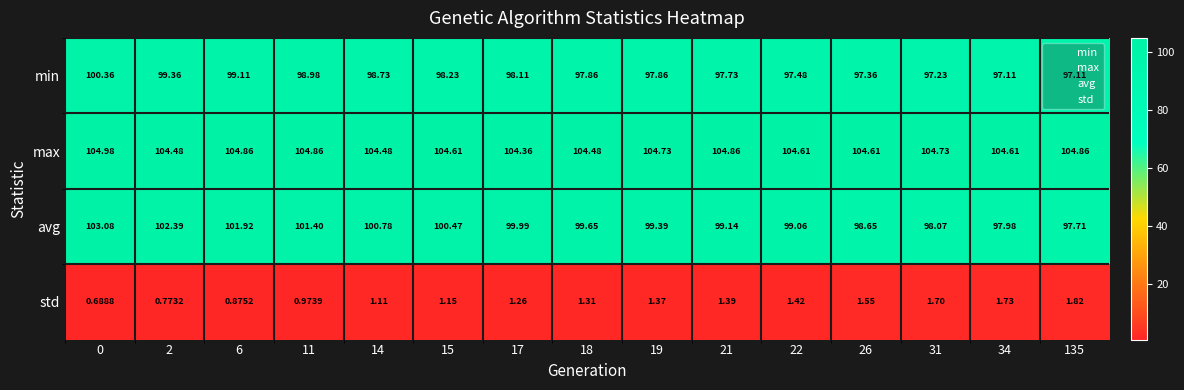

Which series has the largest range (max minus min)?

avg